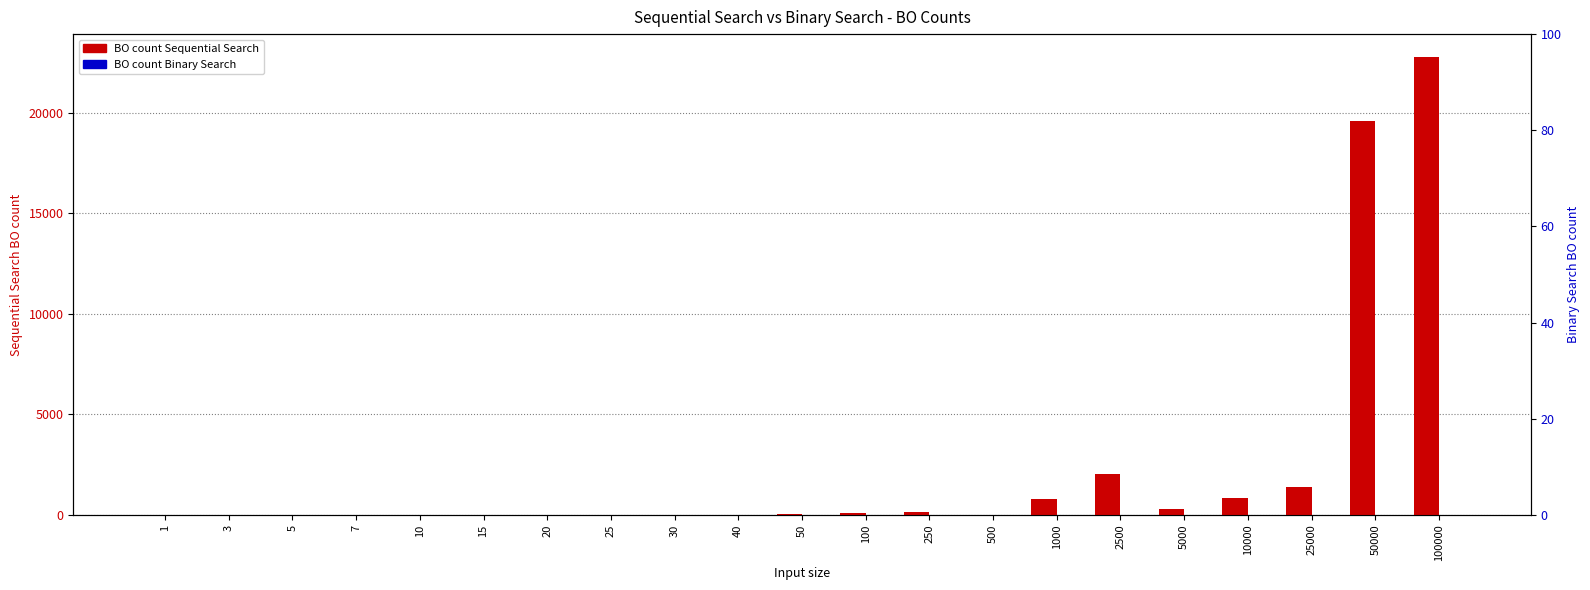

What is the difference between the BO count Sequential Search values at 2500 and 10000?

1221